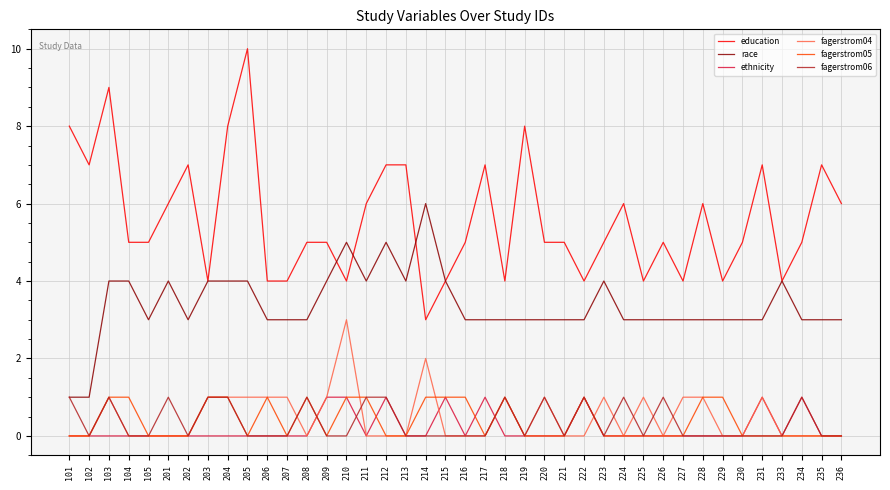

At which category is the sum across all series the highest?

103